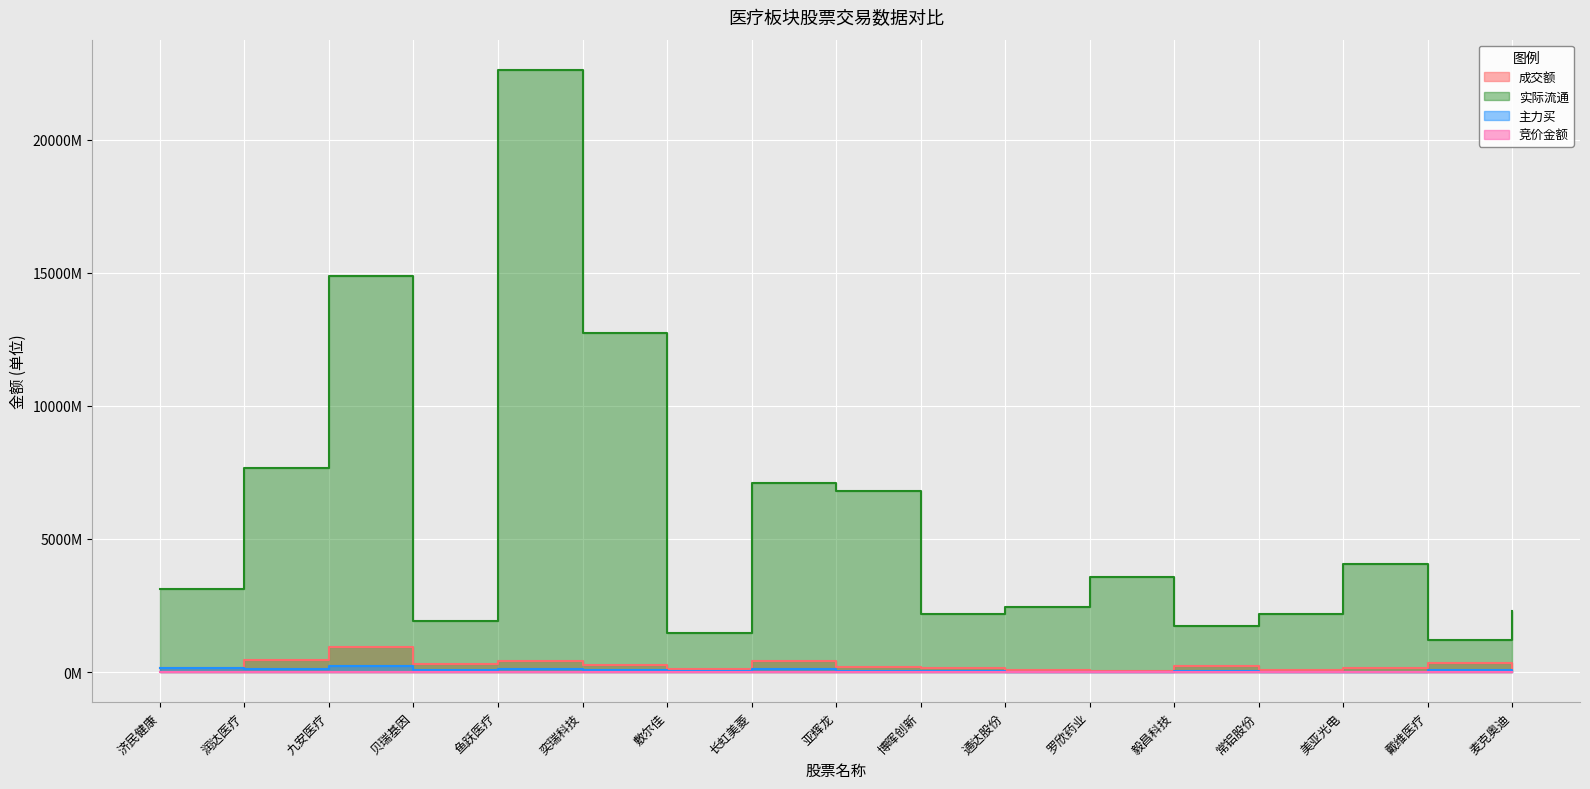

How many categories are shown in the chart?

17